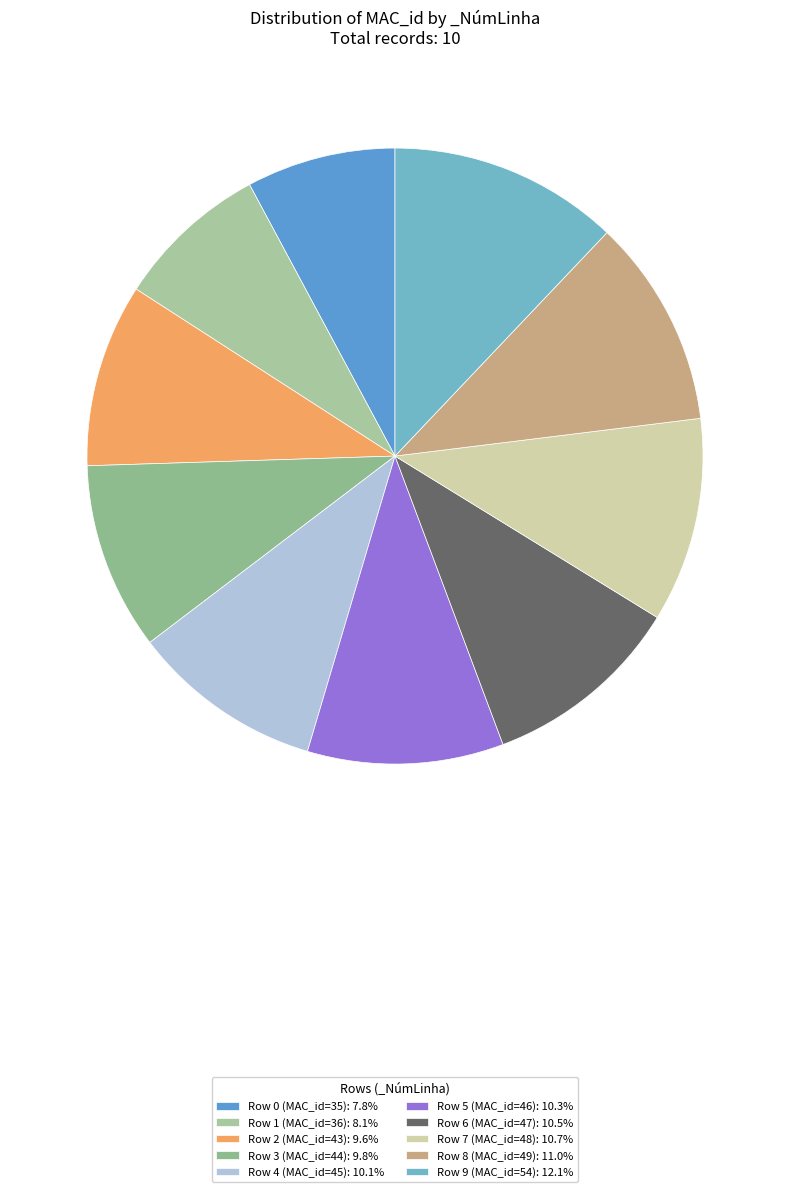

How many segments does this pie chart have?

10